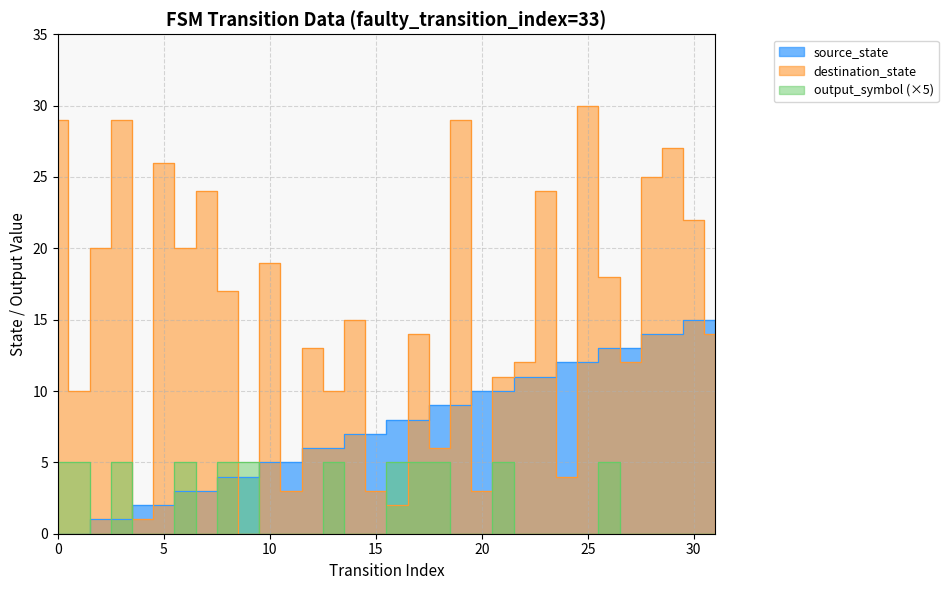

How many intersections are there between destination_state and output_symbol?

4